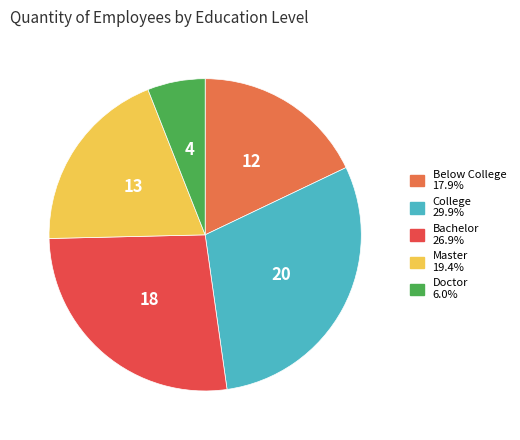

Does any single category account for the majority?

No